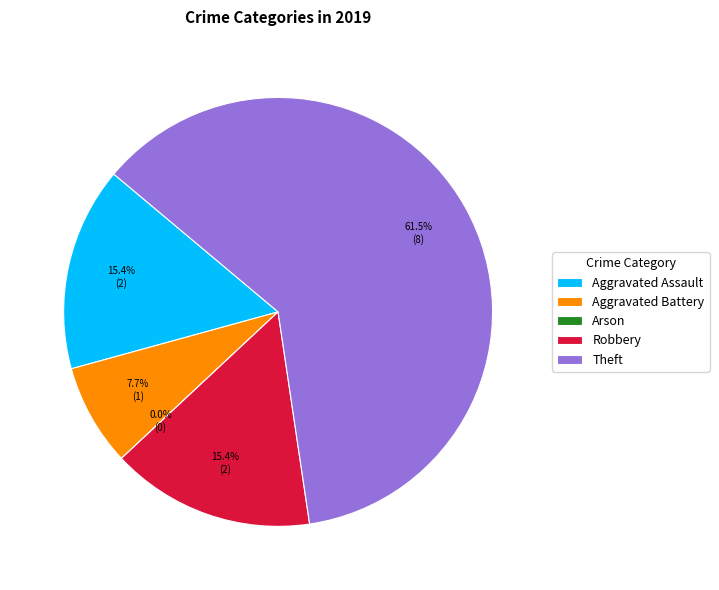

What is the total percentage of Robbery and Aggravated Assault?

30.8%